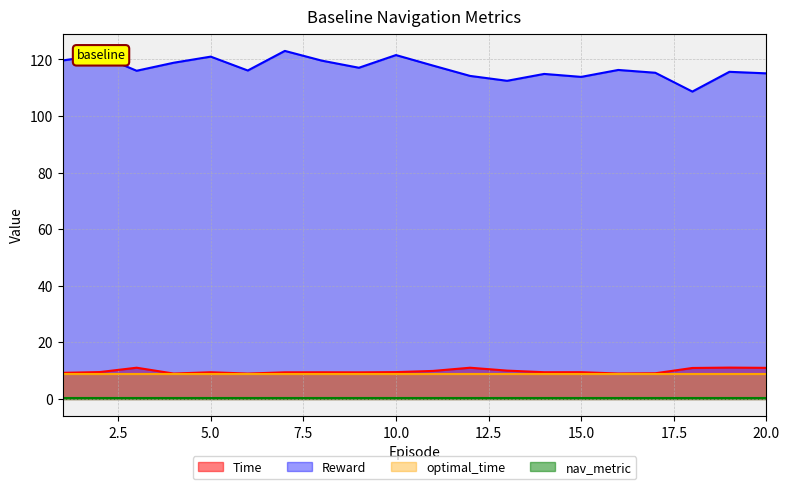

How many interior local valleys does the Reward series have?

6